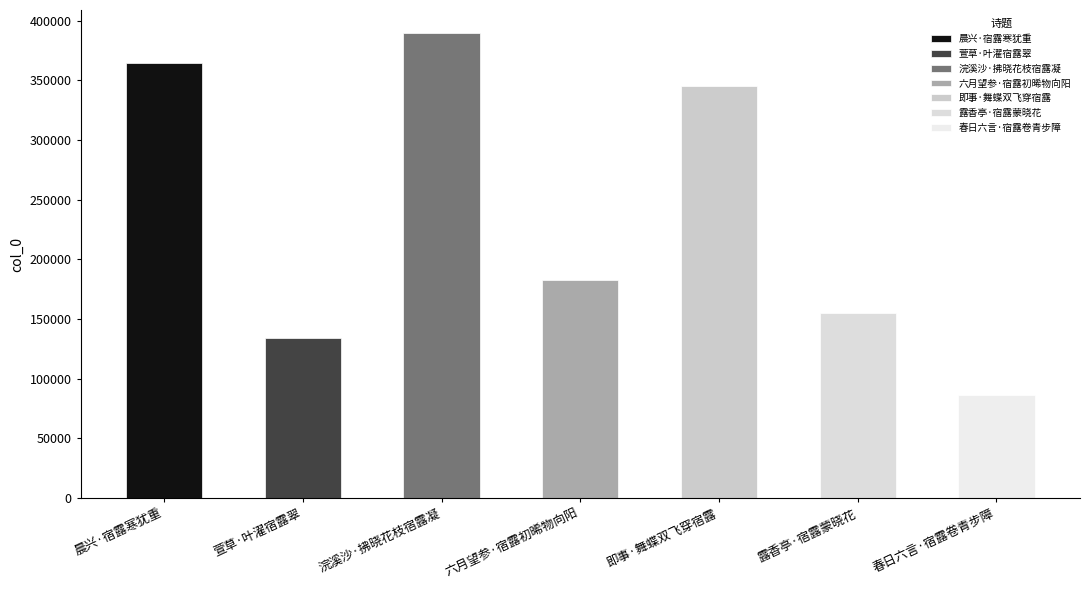

What is the average value?

236841